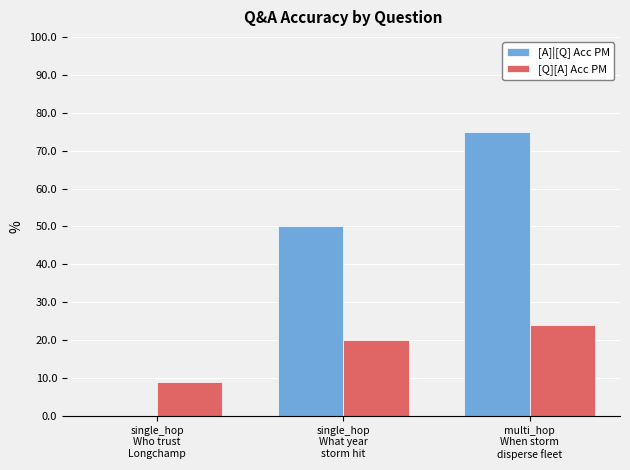

At which label is [Q][A] Acc PM closest to 0?

single_hop
Who trust
Longchamp